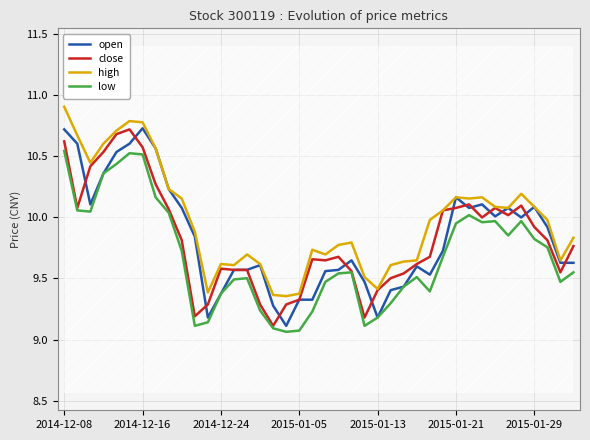

How many distinct data groups are displayed?

4